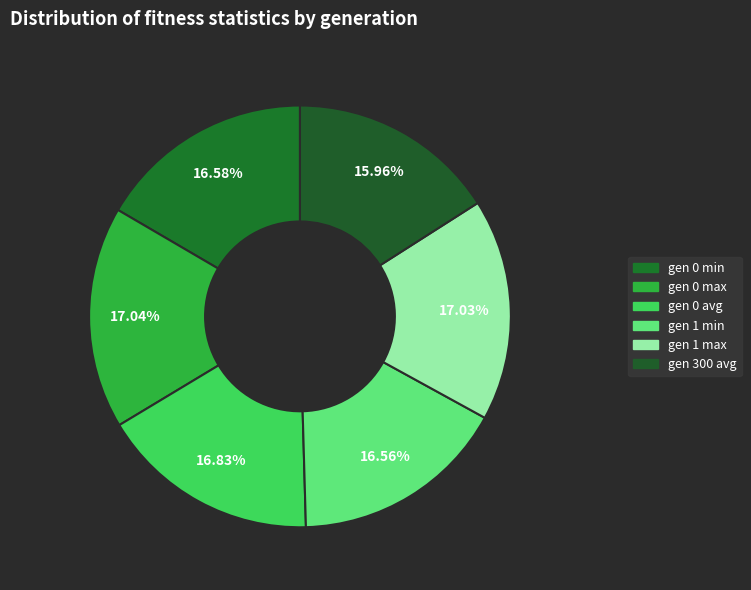

How many segments does this pie chart have?

6